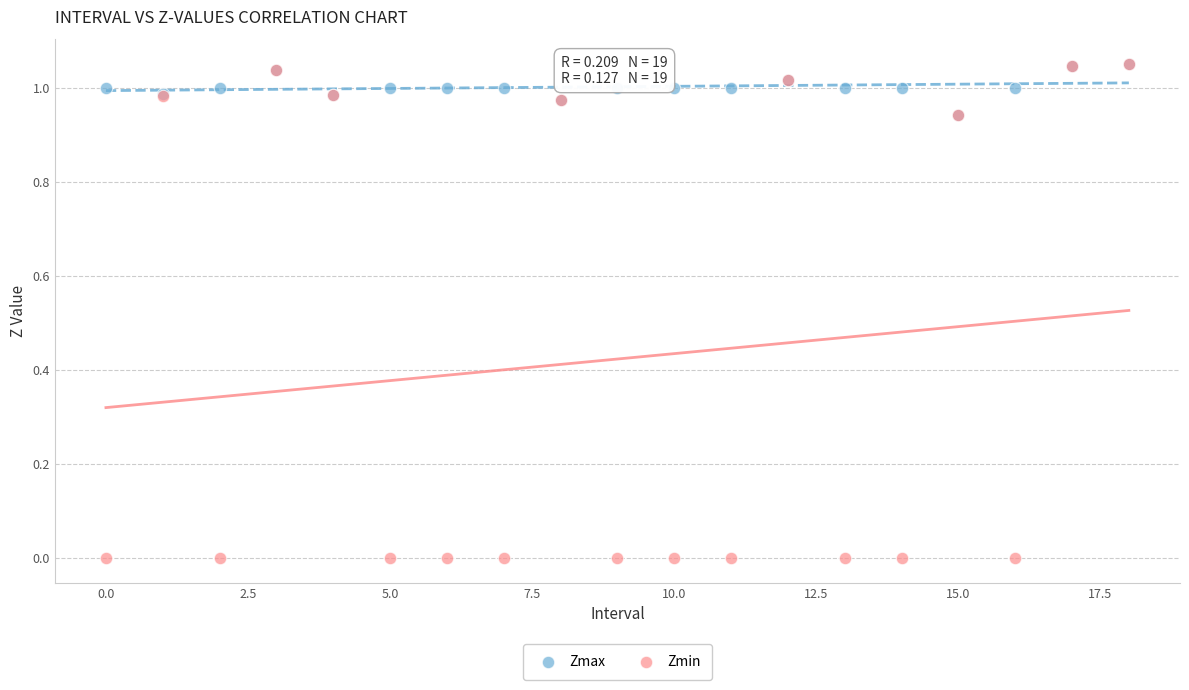

What are all the series names shown in the legend?

Zmax, Zmin